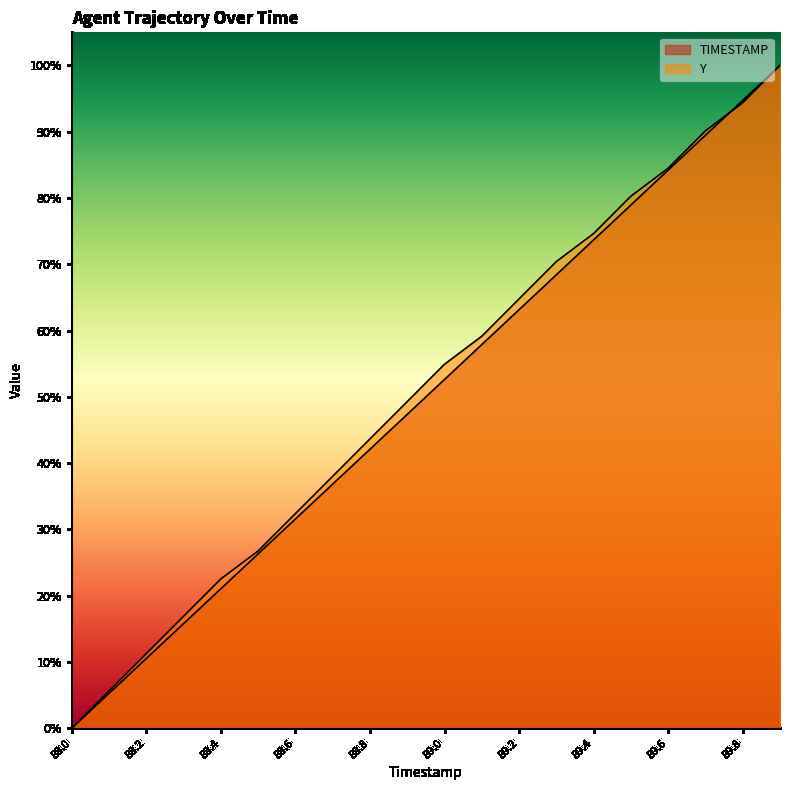

What position from the right is 89.5?

5